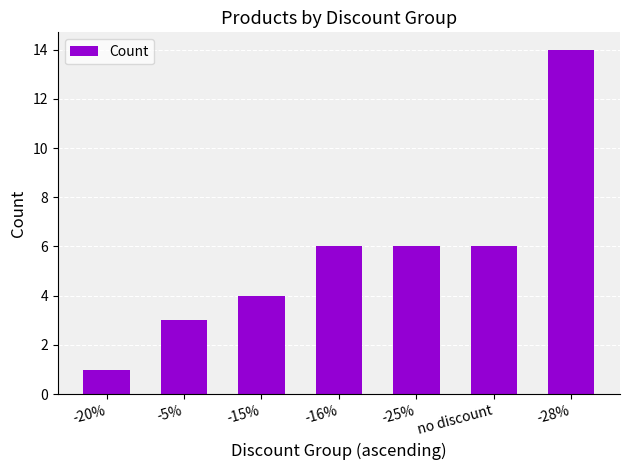

What is the change in value from -20% to -15%?

+3